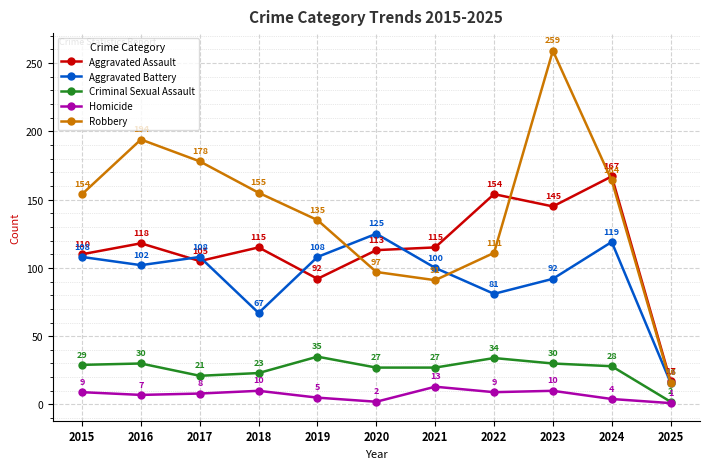

Between which two adjacent categories do Robbery and Aggravated Battery first intersect?

2019 and 2020